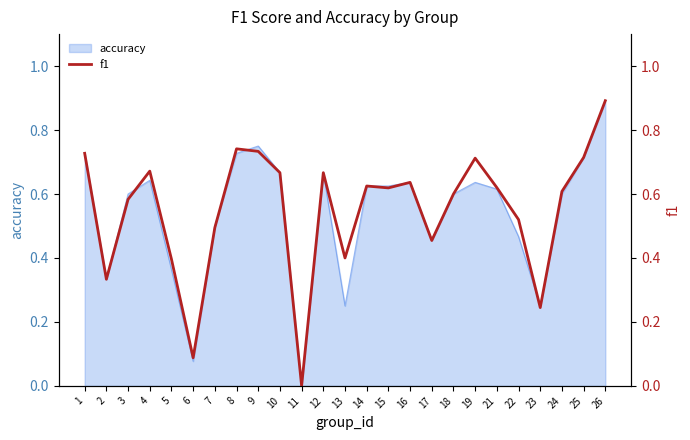

What is the difference between the values at 24 and 1?

0.1